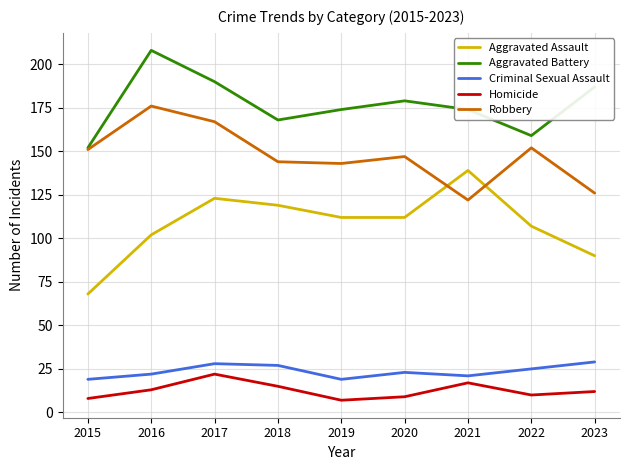

What is the difference between the maximum and second lowest values in the Robbery series?

50